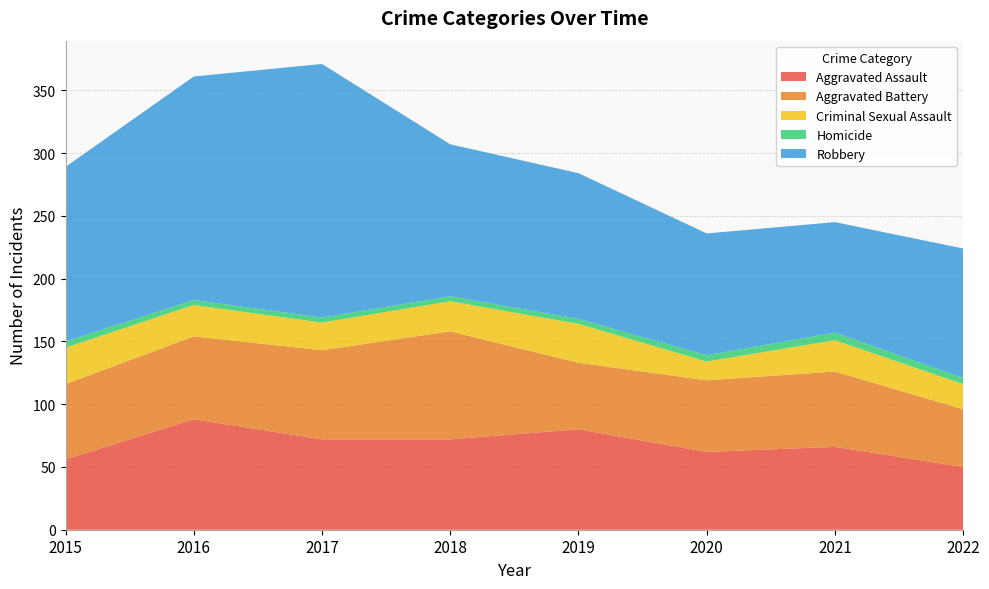

Reading left to right, transcribe all the data shown in this chart.

Aggravated Assault: 2015=56	2016=88	2017=72	2018=72	2019=80	2020=62	2021=66	2022=50
Aggravated Battery: 2015=60	2016=66	2017=71	2018=86	2019=53	2020=57	2021=60	2022=46
Criminal Sexual Assault: 2015=29	2016=25	2017=22	2018=24	2019=31	2020=15	2021=25	2022=20
Homicide: 2015=5	2016=4	2017=4	2018=4	2019=4	2020=5	2021=6	2022=5
Robbery: 2015=139	2016=178	2017=202	2018=121	2019=116	2020=97	2021=88	2022=103